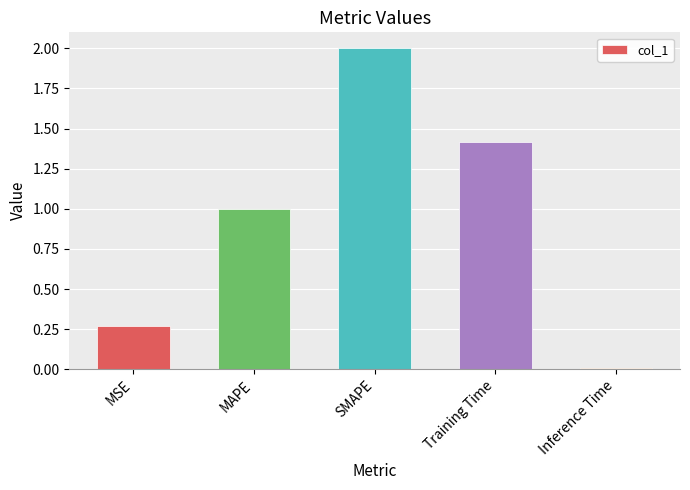

The chart shows a value of 1.0 at MAPE. True or false?

True